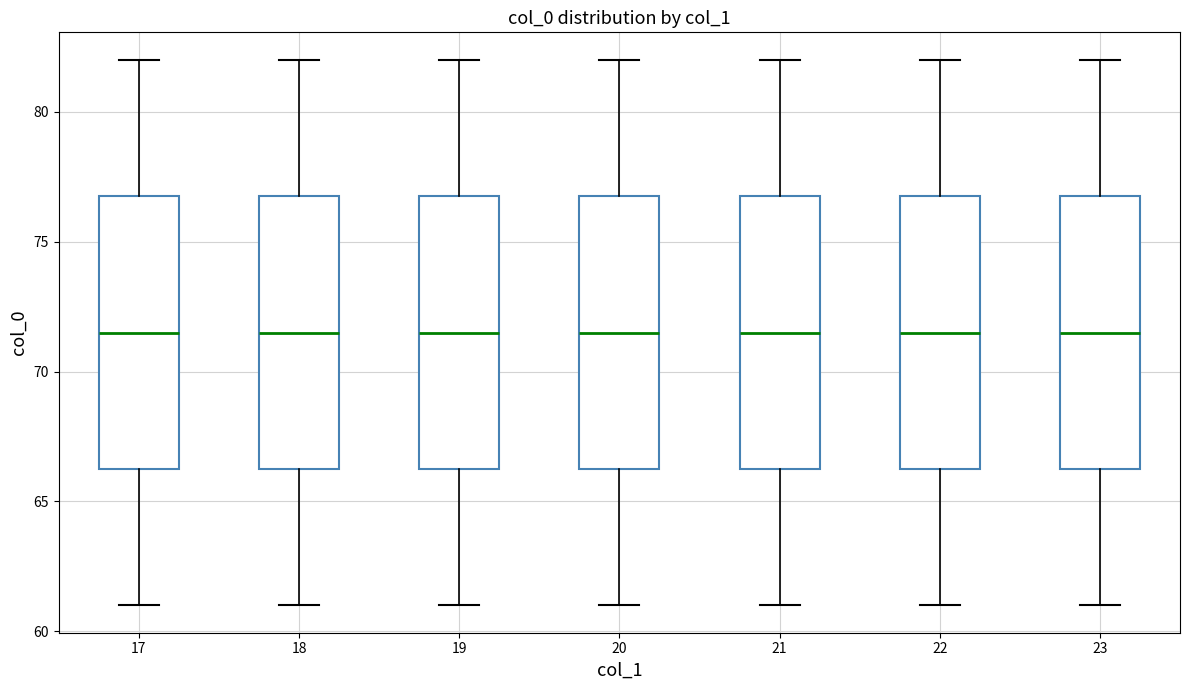

Reading left to right, read every box against the y-axis: the position of its median line, the range the box covers, and the ends of its whiskers. The values are not printed on the chart, so give them approximately, as read against the axis.

17: median 71.5, box 66.5 to 77.0, whiskers 61.0 to 82.0
18: median 71.5, box 66.5 to 77.0, whiskers 61.0 to 82.0
19: median 71.5, box 66.5 to 77.0, whiskers 61.0 to 82.0
20: median 71.5, box 66.5 to 77.0, whiskers 61.0 to 82.0
21: median 71.5, box 66.5 to 77.0, whiskers 61.0 to 82.0
22: median 71.5, box 66.5 to 77.0, whiskers 61.0 to 82.0
23: median 71.5, box 66.5 to 77.0, whiskers 61.0 to 82.0